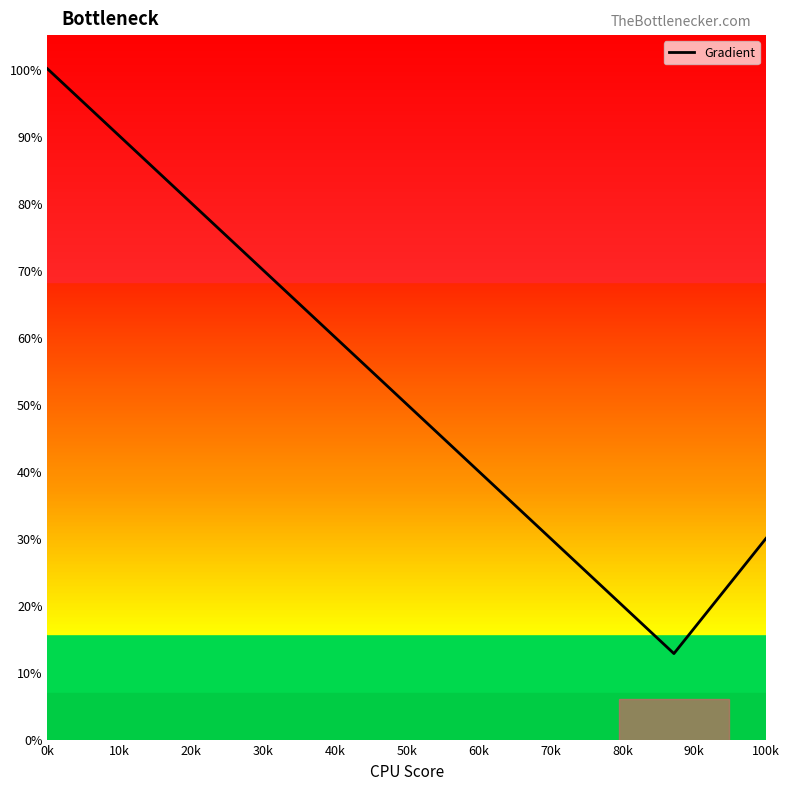

How many lines are shown in the chart?

1